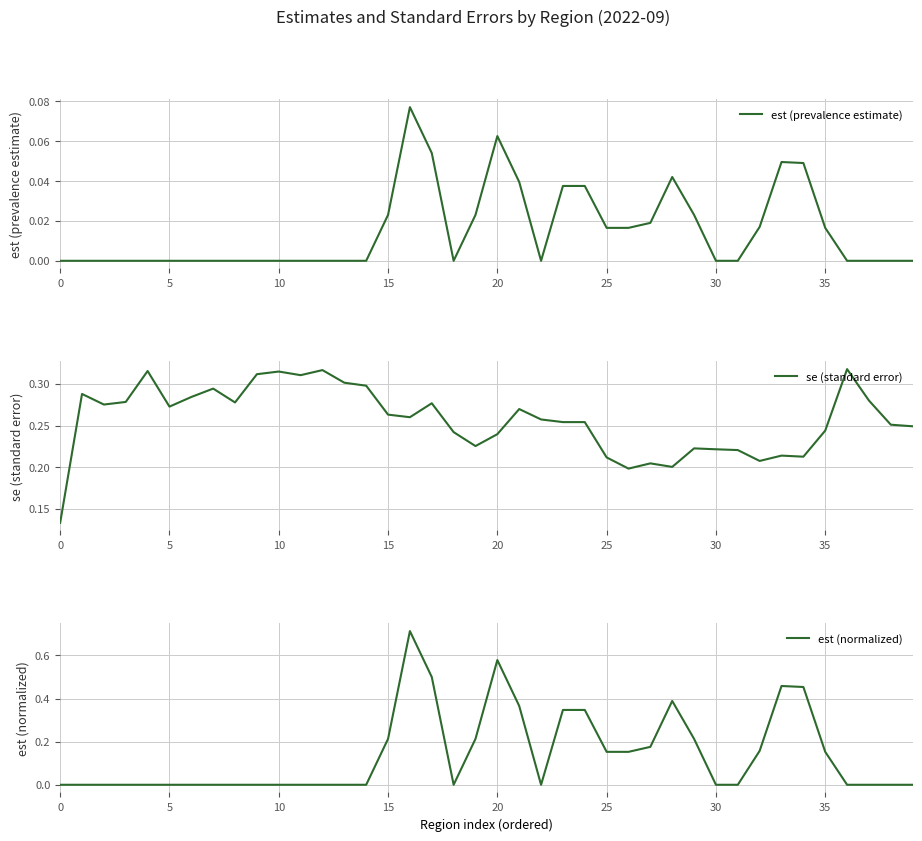

Which series has the widest spread of values?

est (normalized)